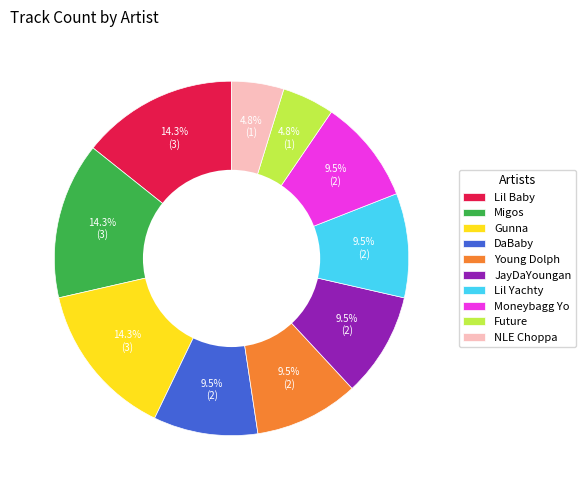

What percentage do Lil Yachty and JayDaYoungan together represent?

19.0%